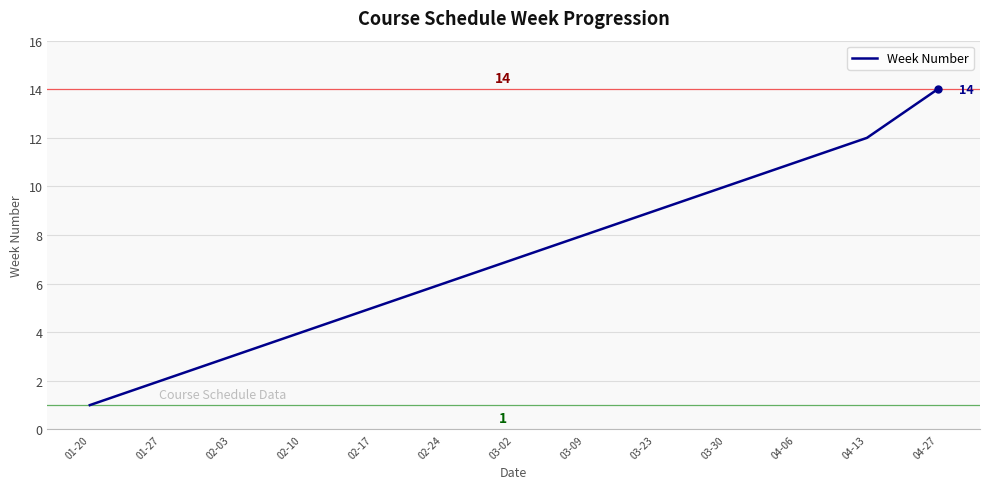

What is the difference between the maximum and minimum values?

13